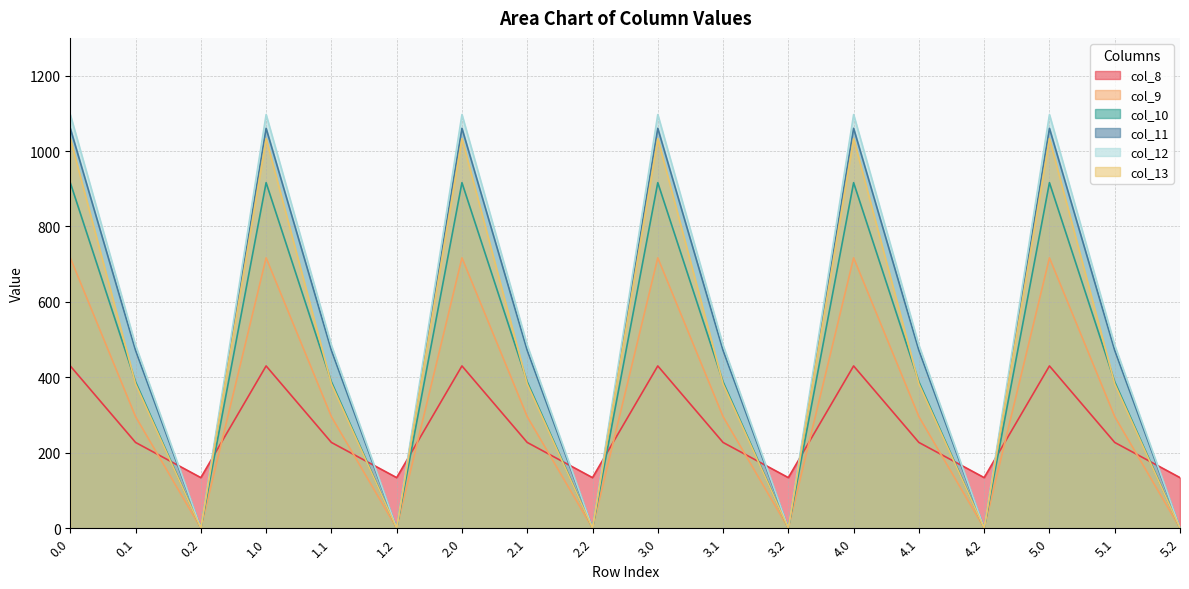

What is the difference between the maximum and minimum values in the col_9 series?

716.9